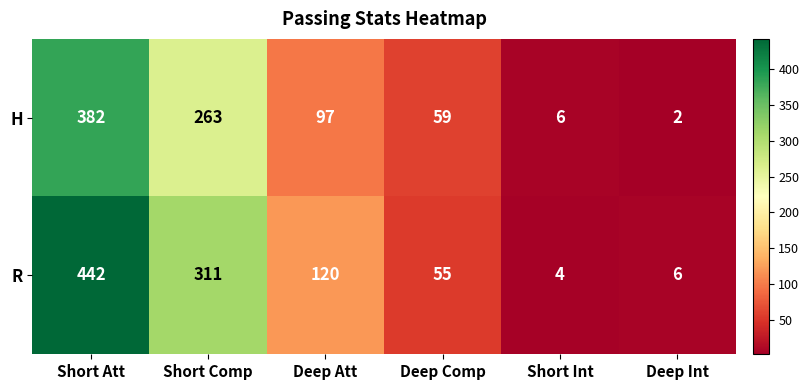

Which series has the largest range (max minus min)?

R